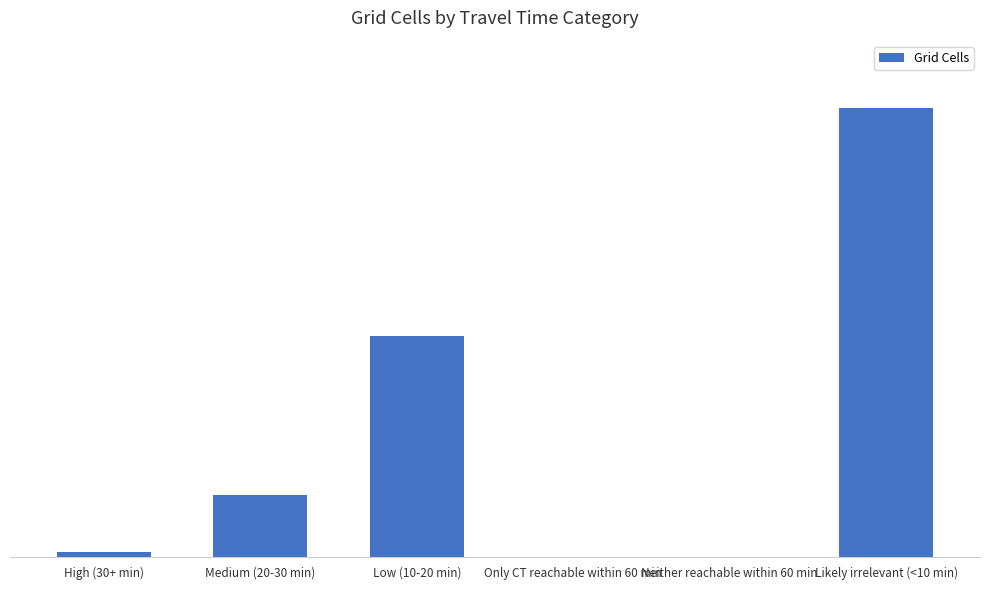

Is it true that the value at Neither reachable within 60 min is 0?

True